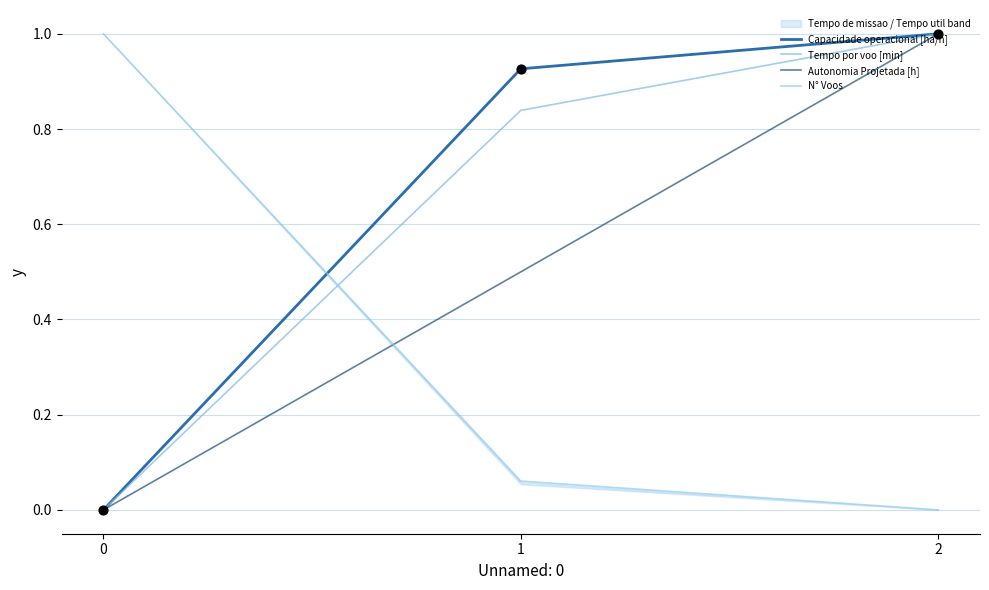

At which category is the sum across all series the highest?

2